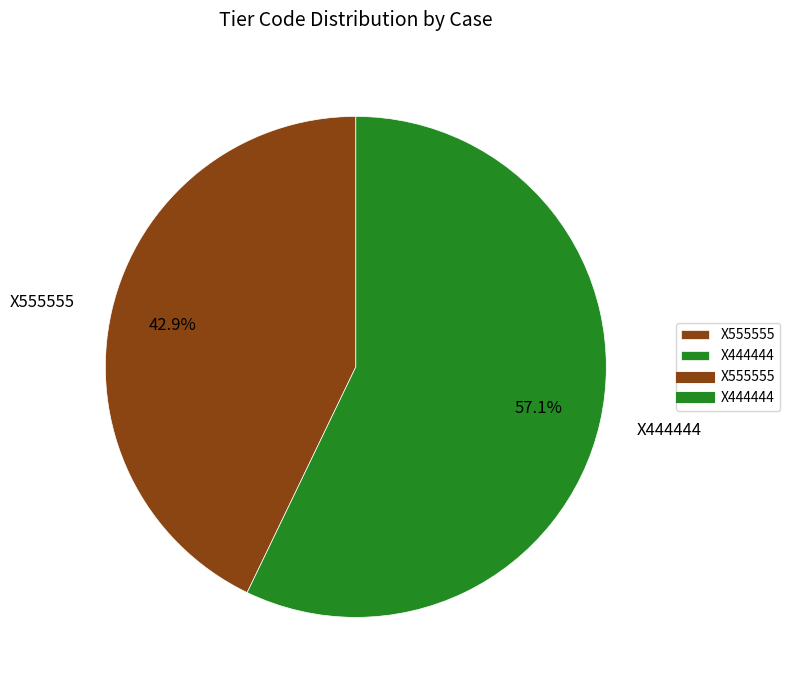

Which slice is the largest?

X444444